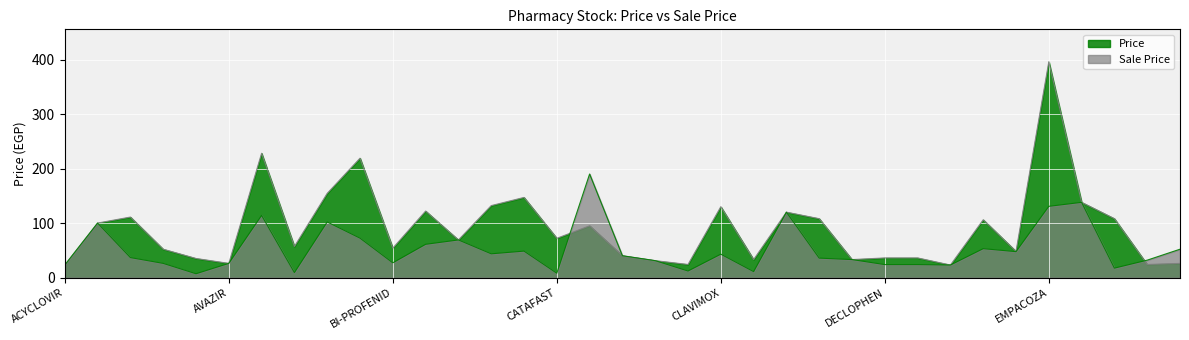

At which label is Sale Price closest to 98?

AGIOLAX